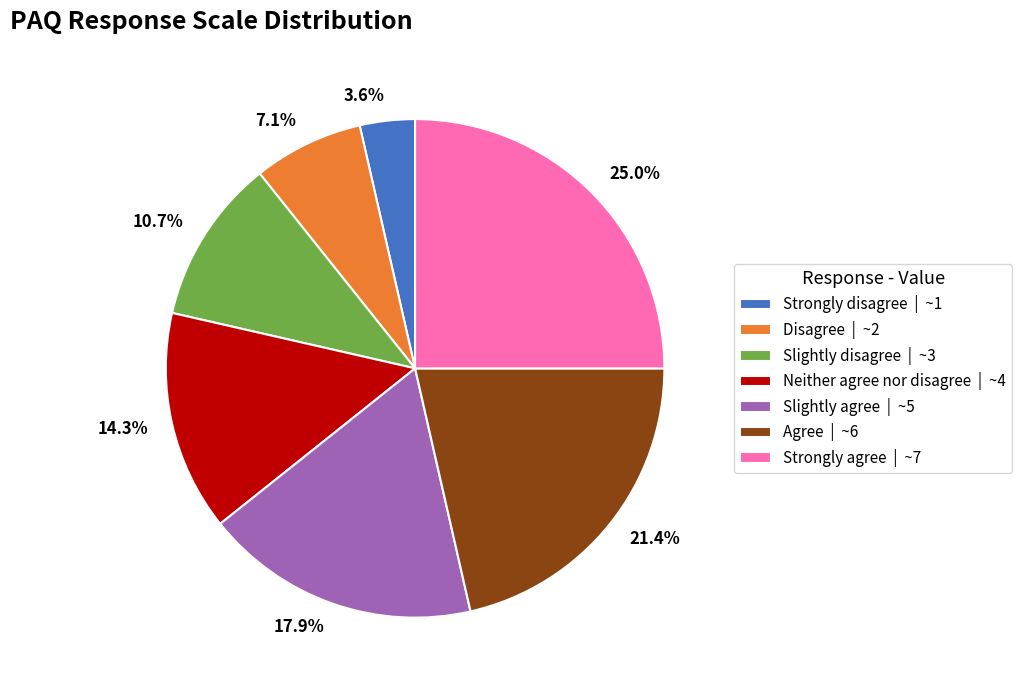

Is it true that Strongly agree is 12% of the pie?

False